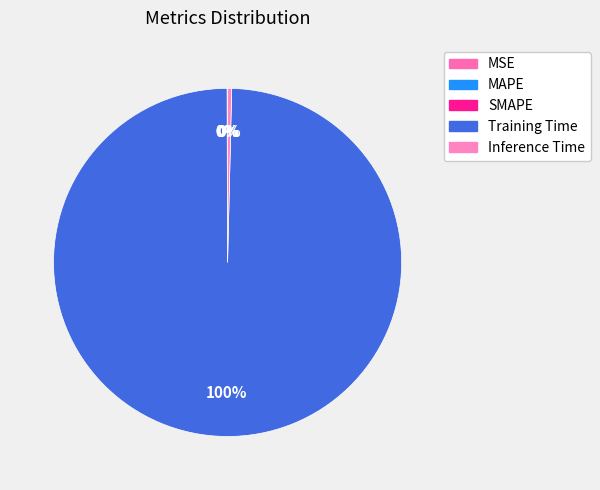

To the nearest percent, what is the difference between the largest and smallest slice percentages?

100%